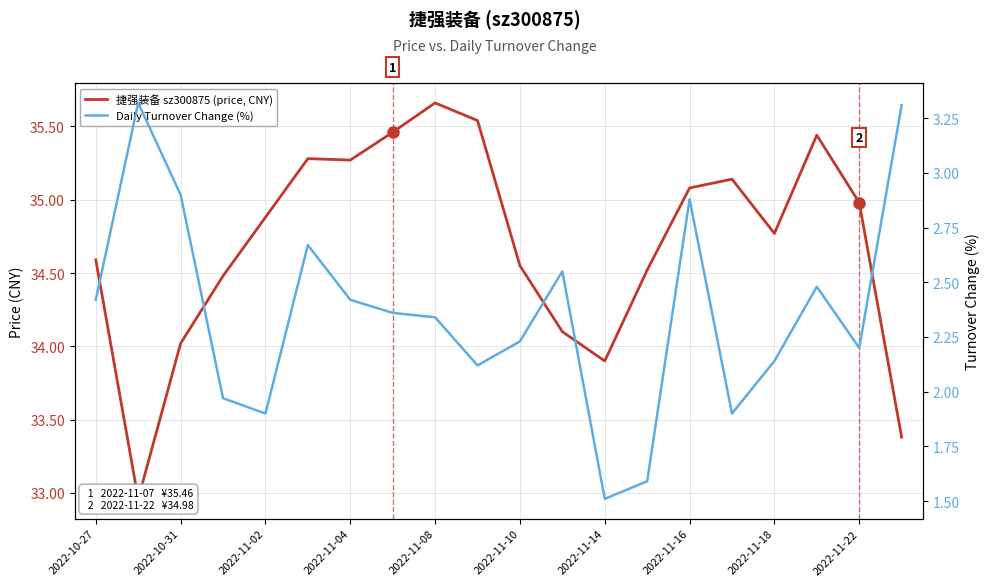

What is the value of the Daily Turnover Change (%) point at the 19th from the left?

2.2